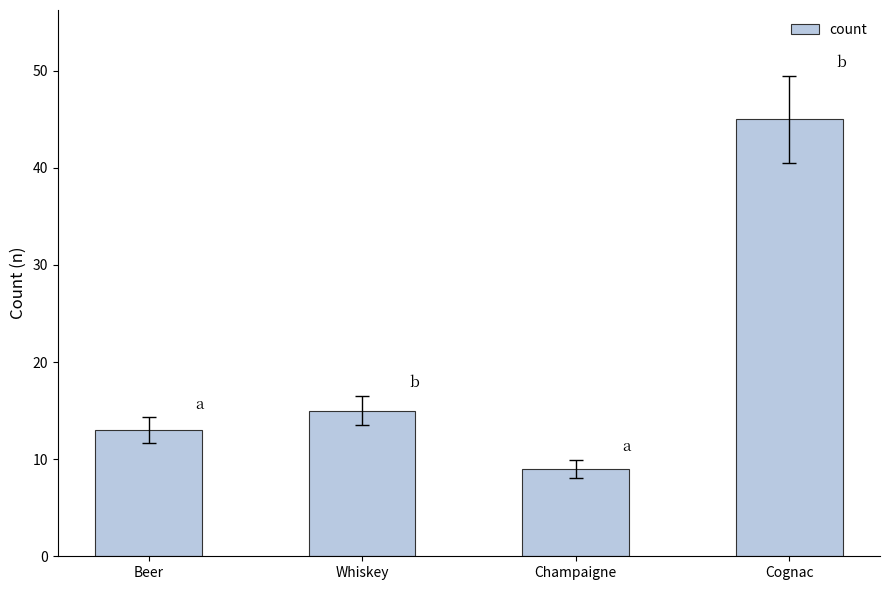

Reading right to left, what are all the values shown in this chart?

45	9	15	13